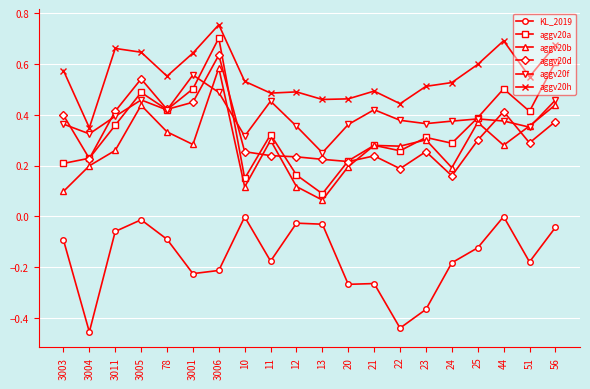

At which label does aggv20h reach its peak?

3006